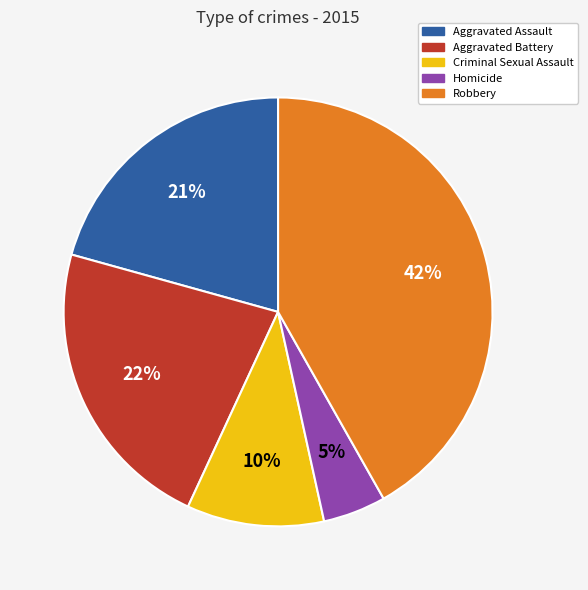

Does Criminal Sexual Assault represent more than half of the total?

No